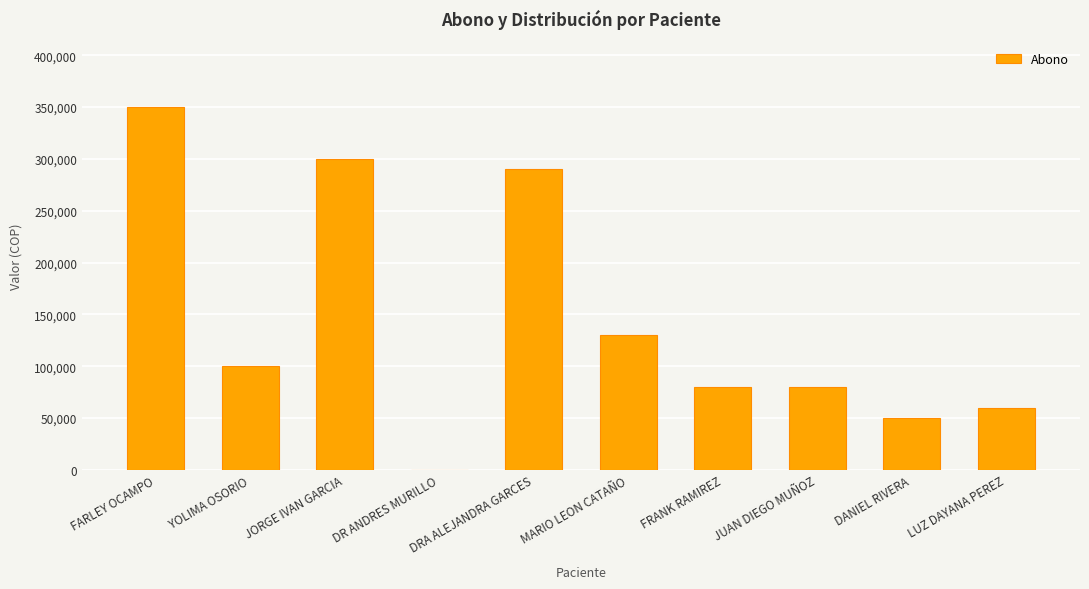

What is the change in value from JORGE IVAN GARCIA to DANIEL RIVERA?

-250000